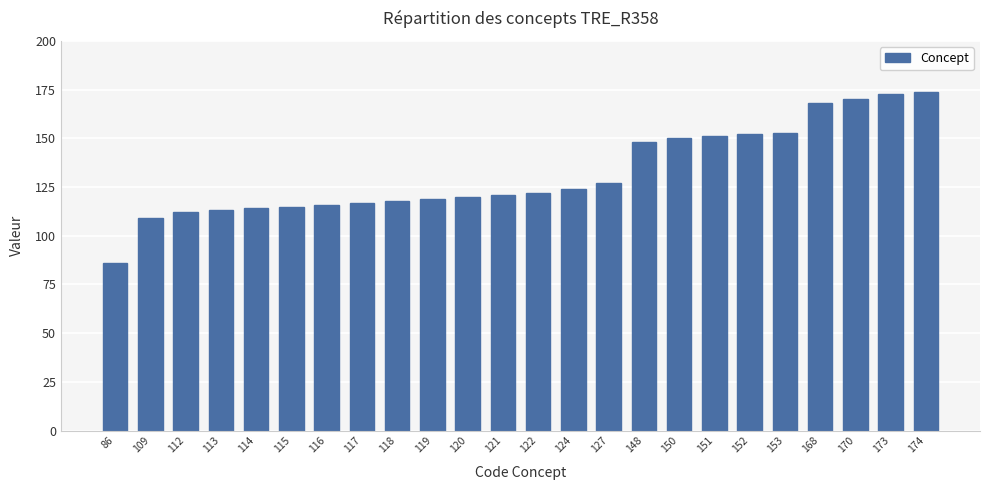

Which label corresponds to the smallest value in the chart?

86